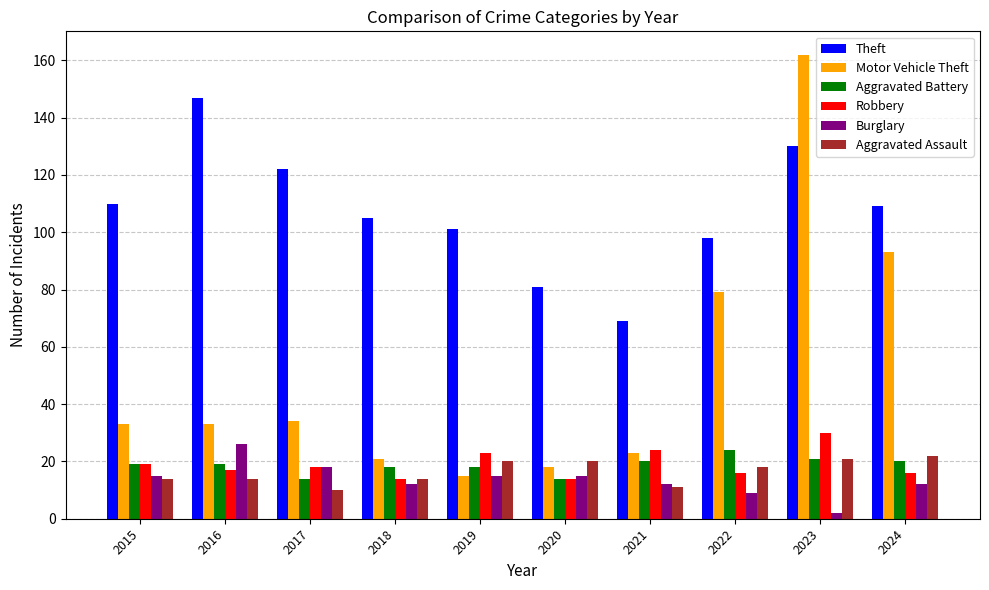

What is the value of the Motor Vehicle Theft bar at the 8th from the left?

79